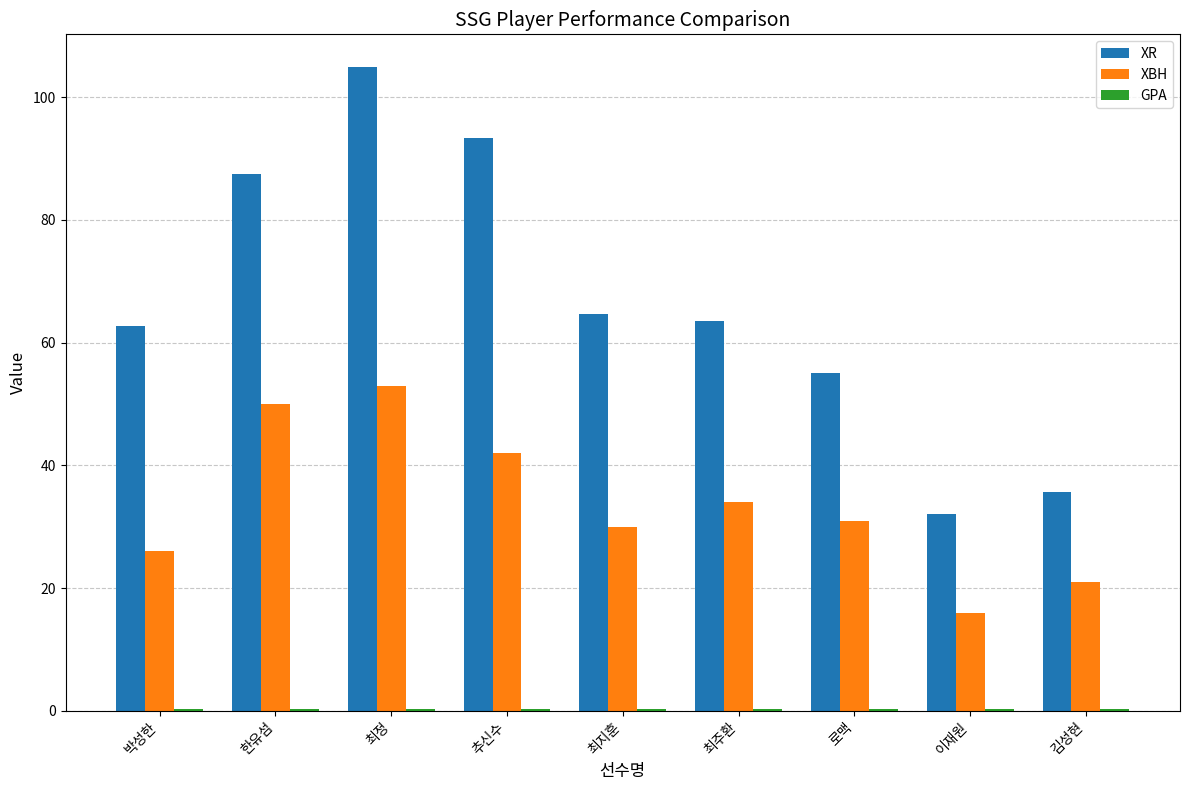

Which category has the highest value across all series?

최정